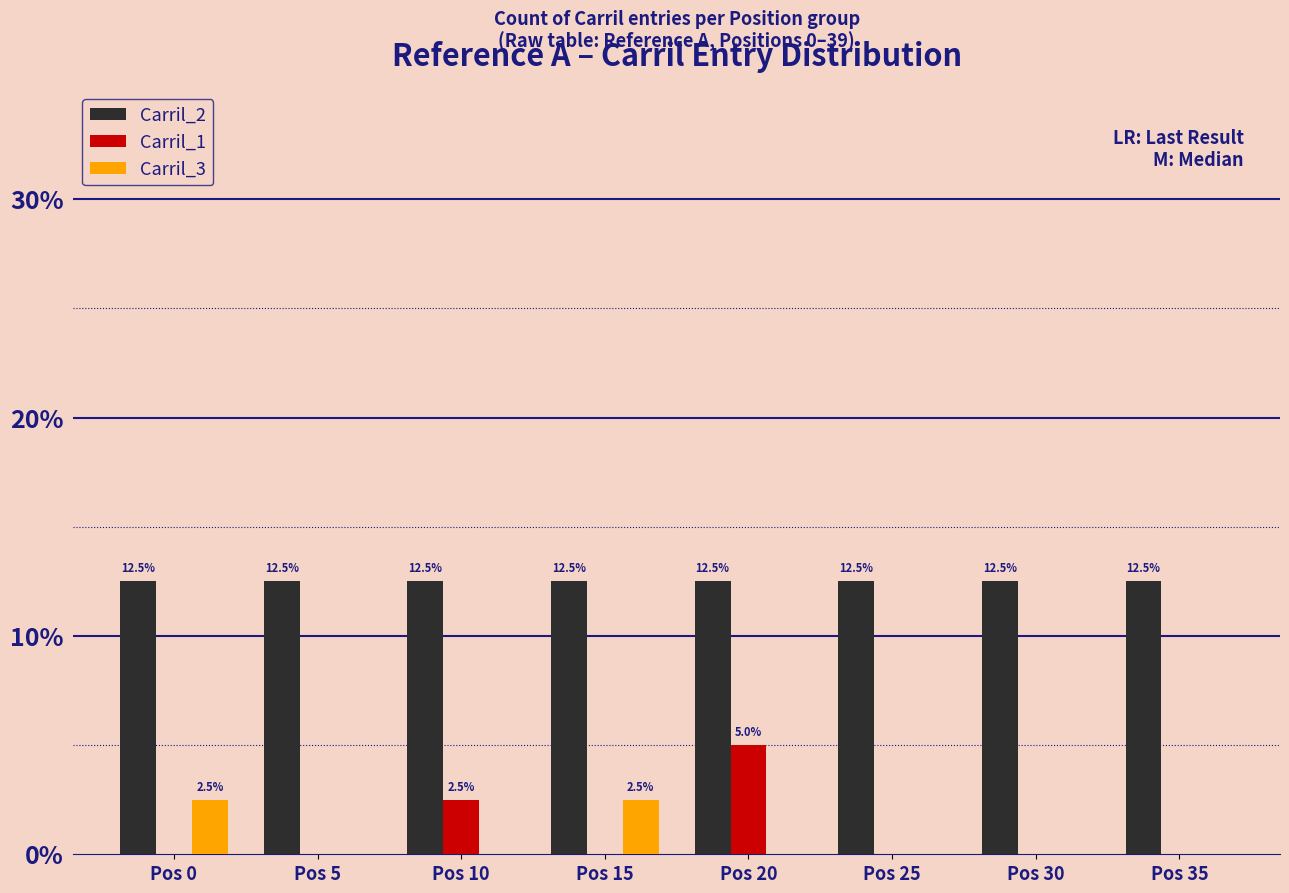

What are all the series names shown in the legend?

Carril_2, Carril_1, Carril_3